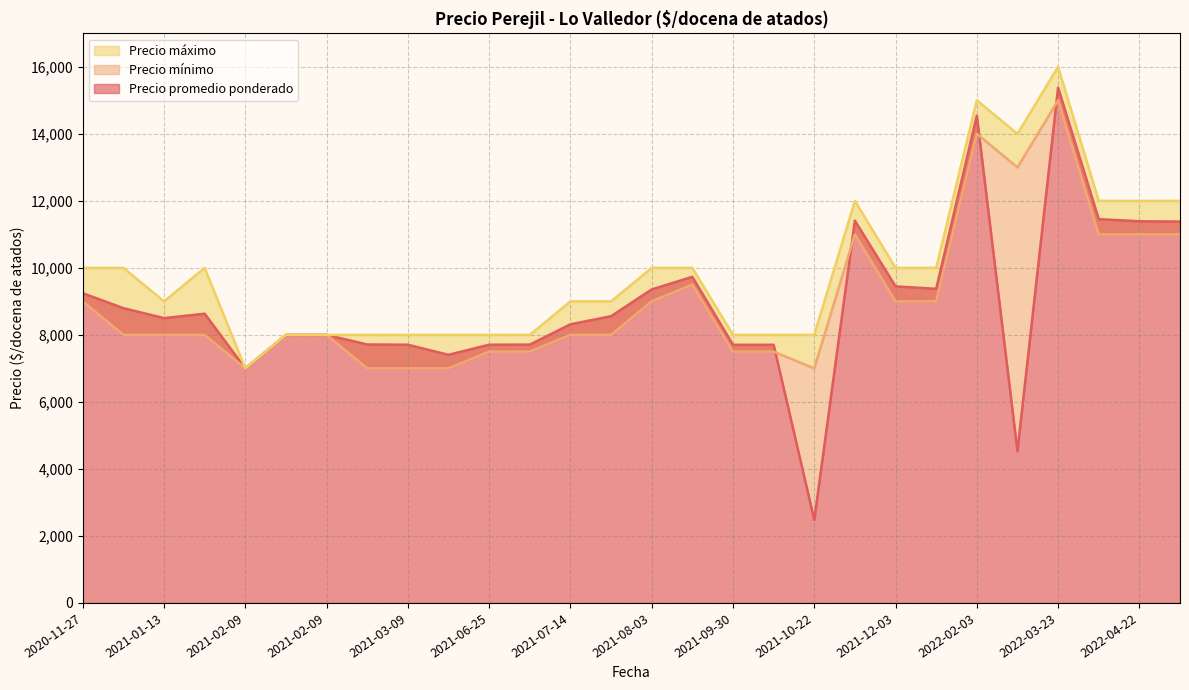

What is the difference between the maximum and minimum values in the Precio mínimo series?

8000